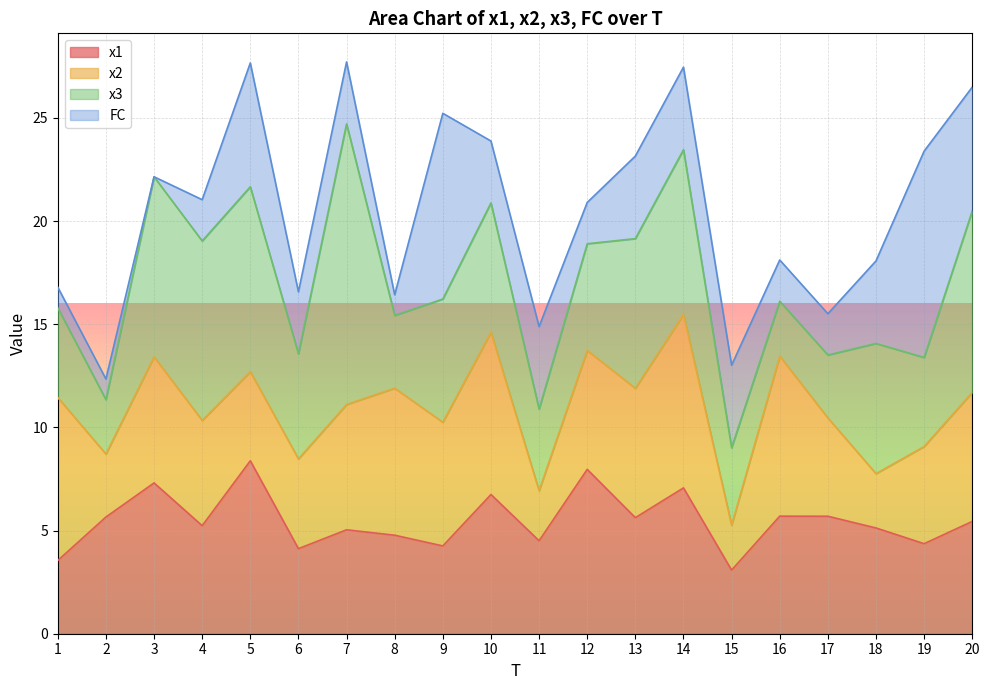

True or false: x2 has more than 2 points higher than both neighbors.

True